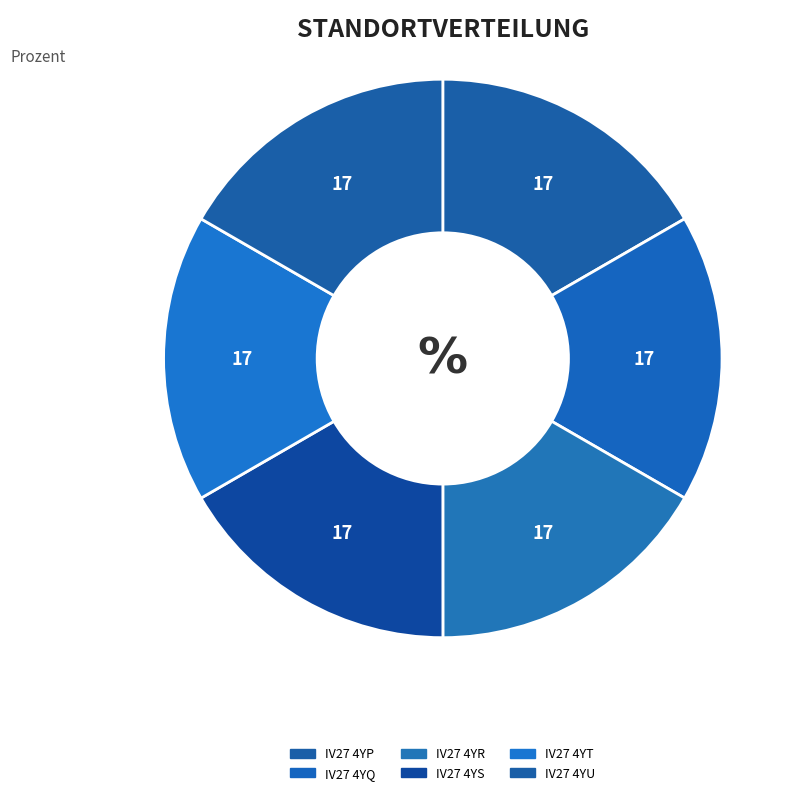

Count the number of slices in the pie.

6